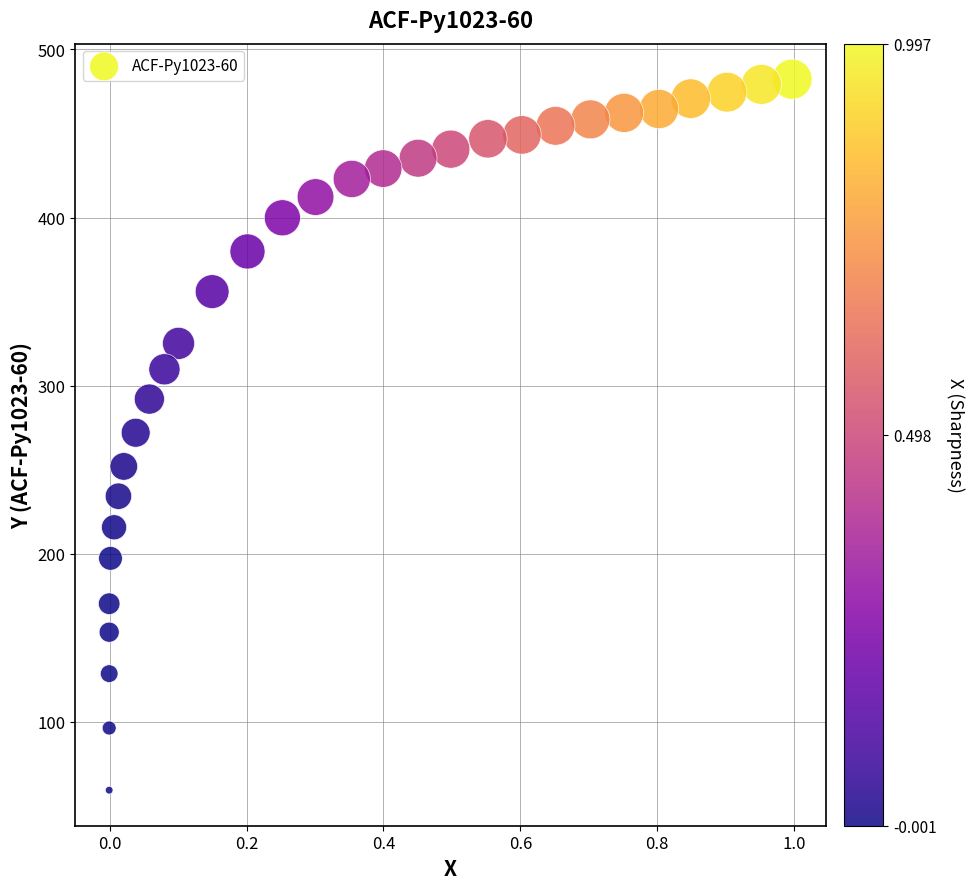

What is the range of Y values (max minus min)?

423.0